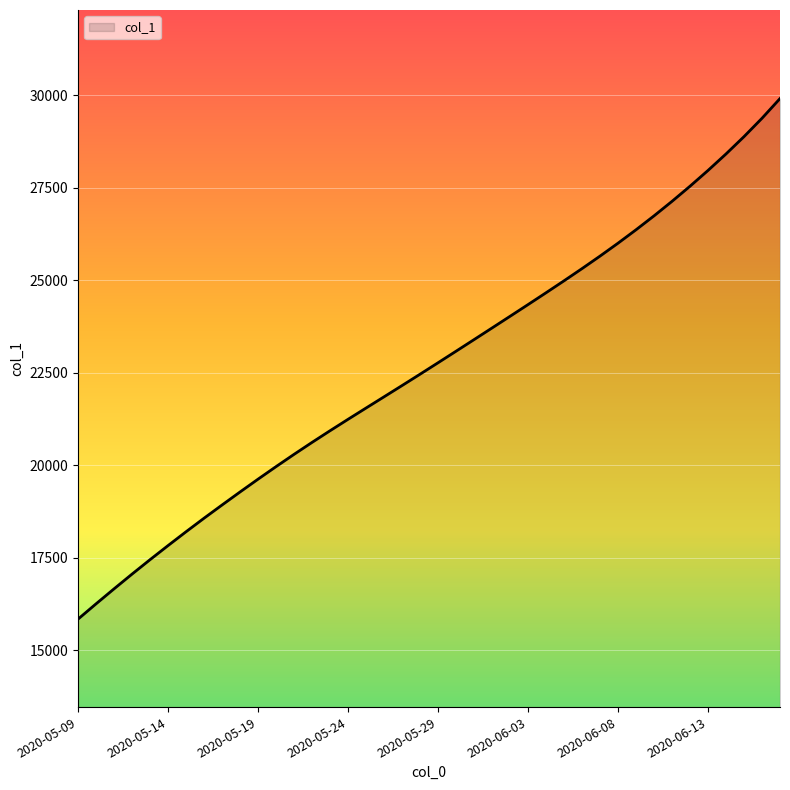

What is the difference between the maximum and minimum values?

14065.4